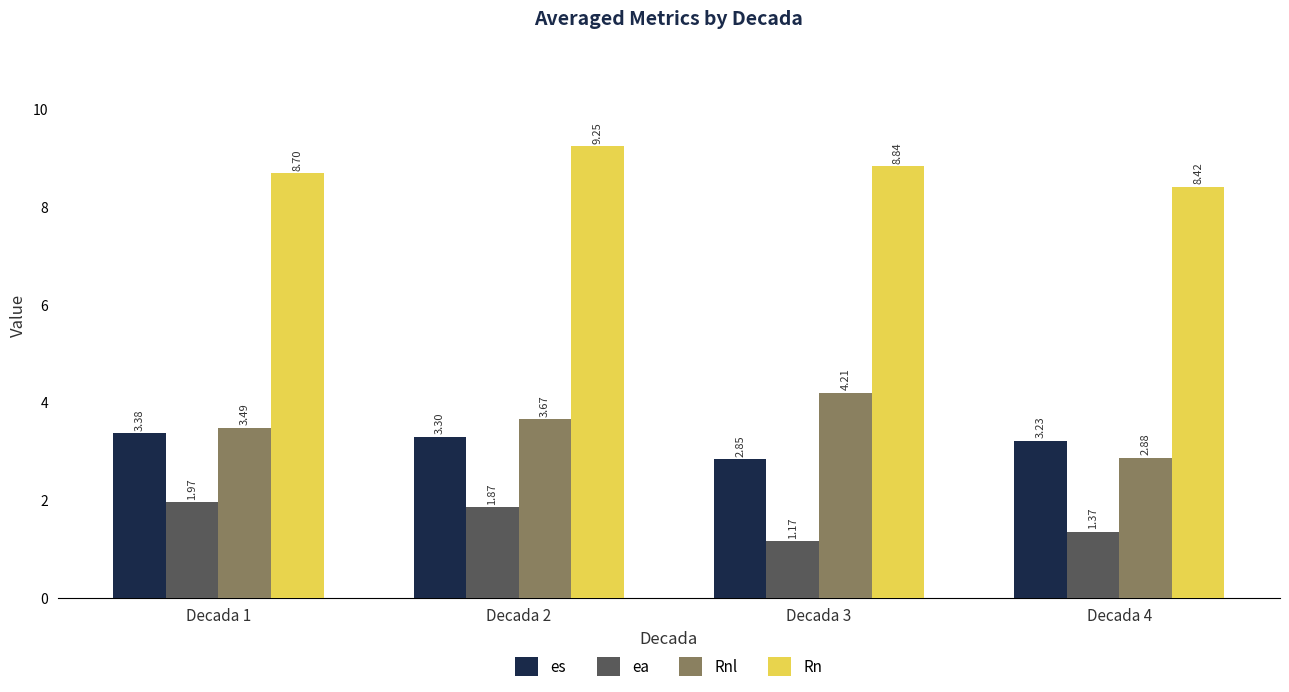

Which label corresponds to the largest value in the chart?

Decada 2